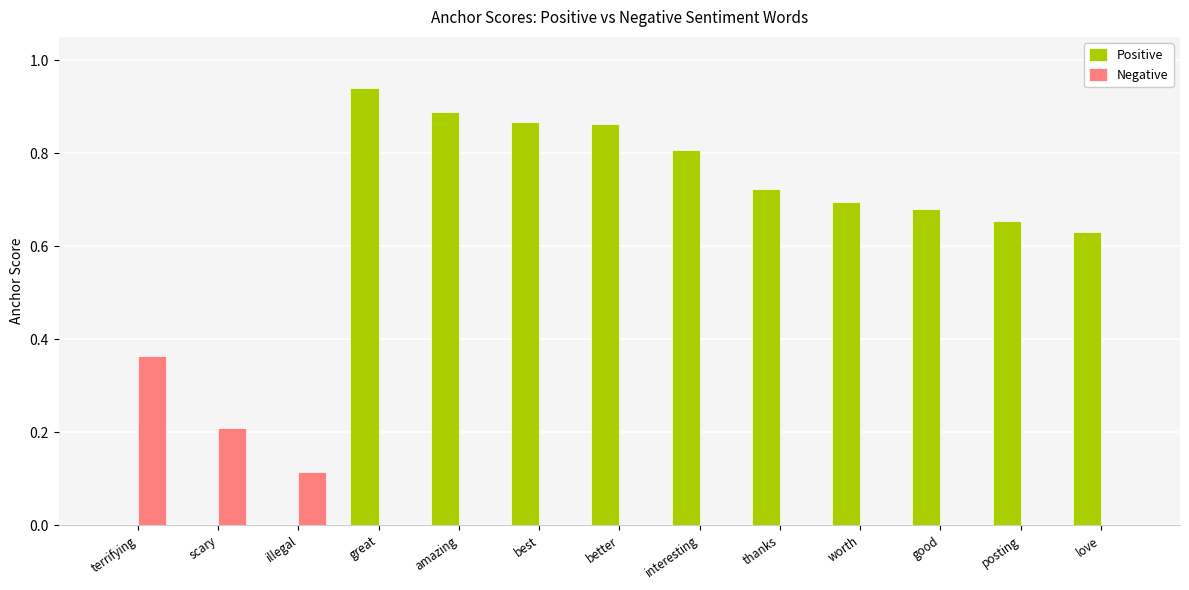

How many groups of bars are there?

13